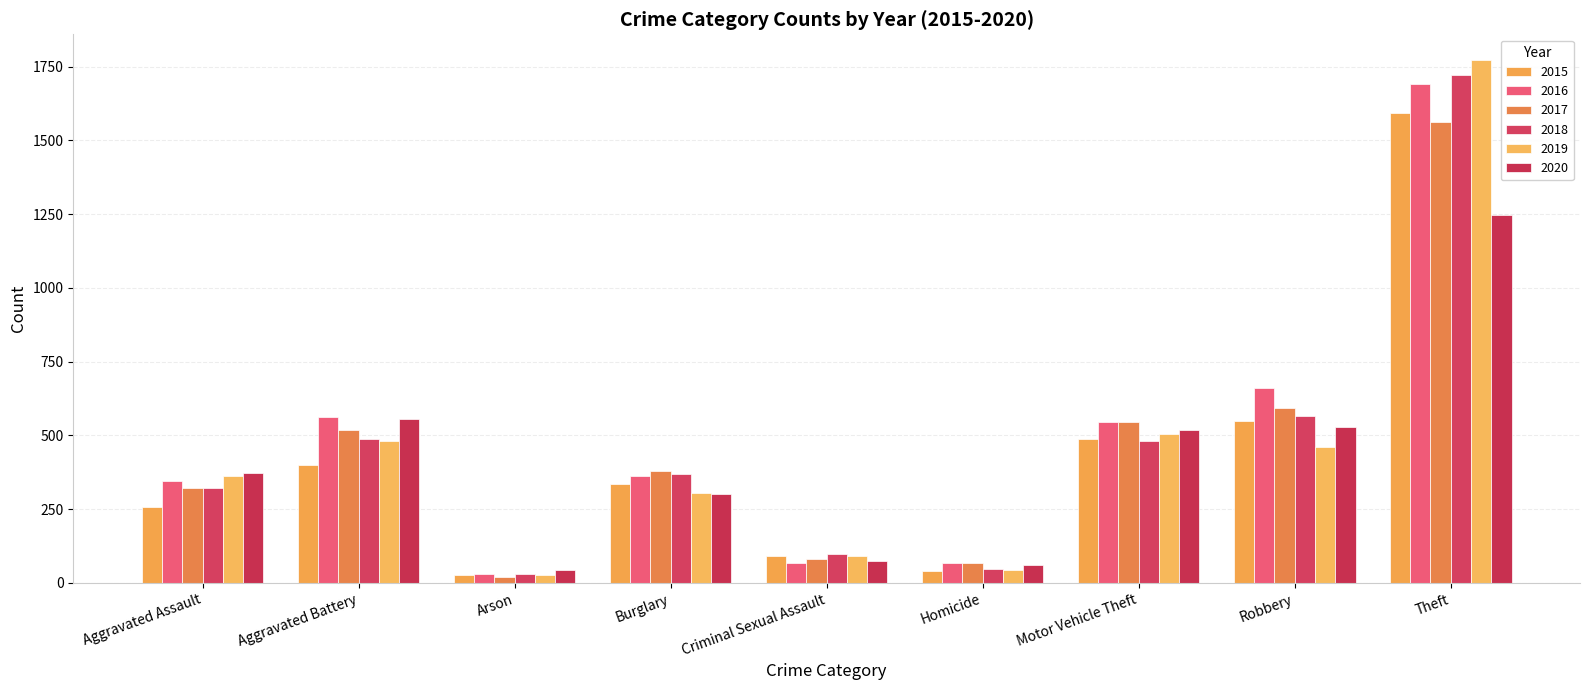

What are all the series names shown in the legend?

2015, 2016, 2017, 2018, 2019, 2020